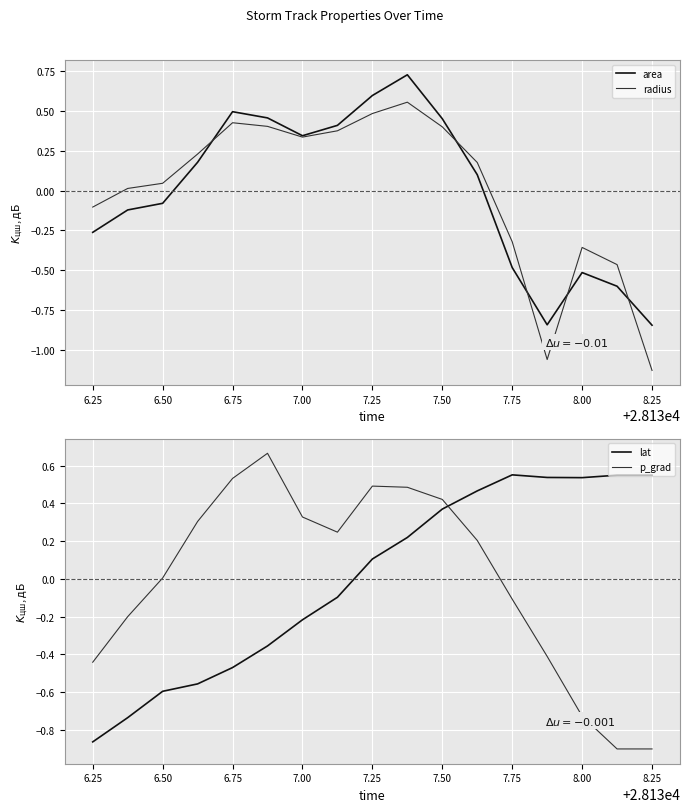

Where does the p_grad series first go above 0?

6.50